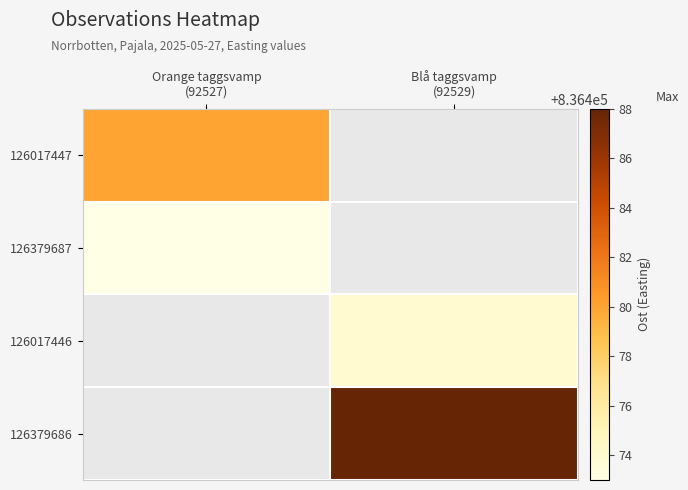

What is the maximum value shown in the chart?

836488.0